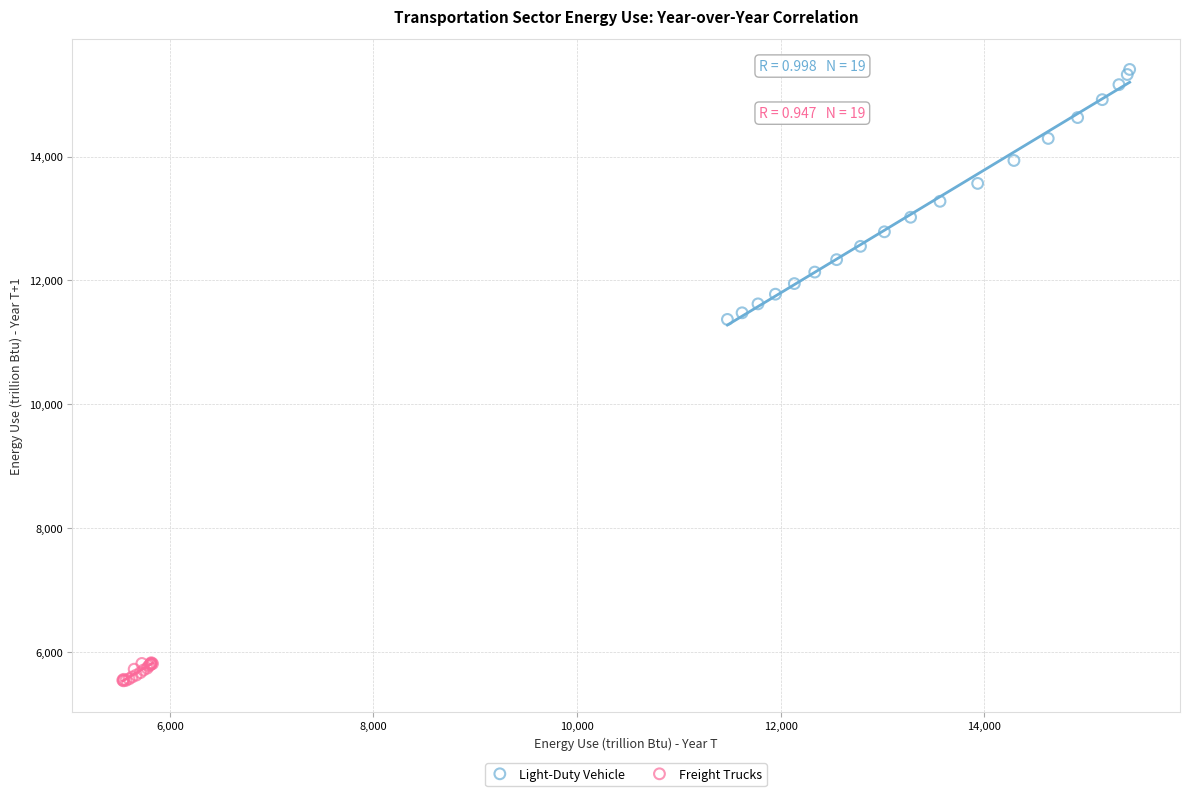

Which series has the largest Y range (max minus min)?

Light-Duty Vehicle